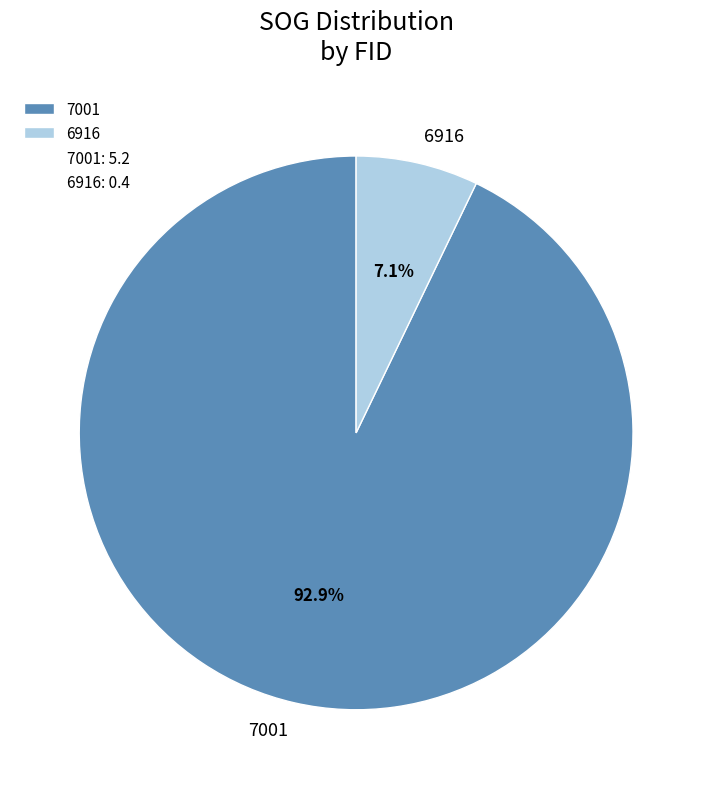

To the nearest percent, what is the combined percentage of 6916 and 7001?

100%